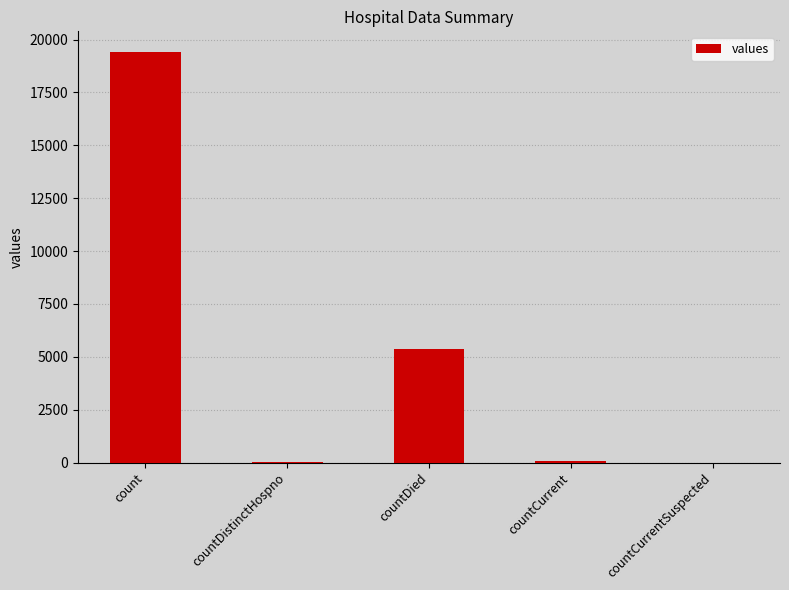

At which label does the data first exceed 60?

count